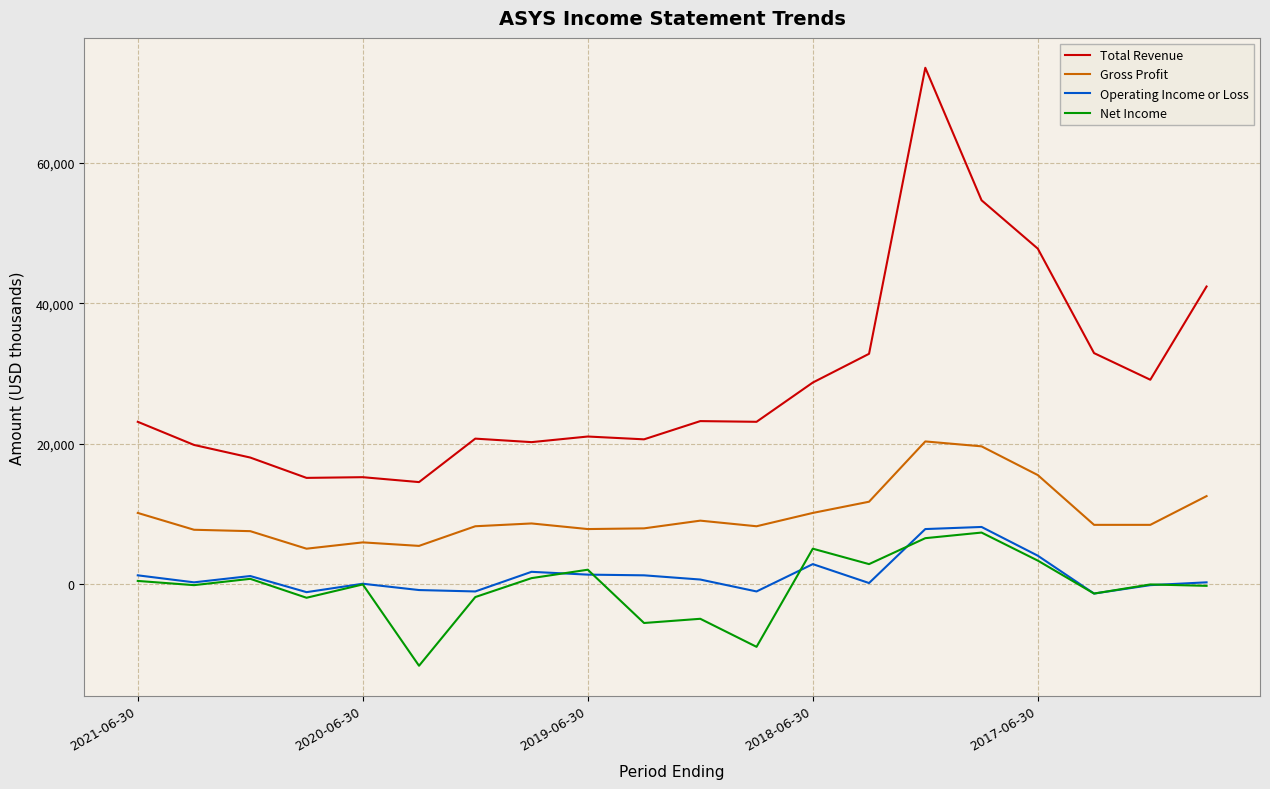

What is the smallest value displayed?

-11700